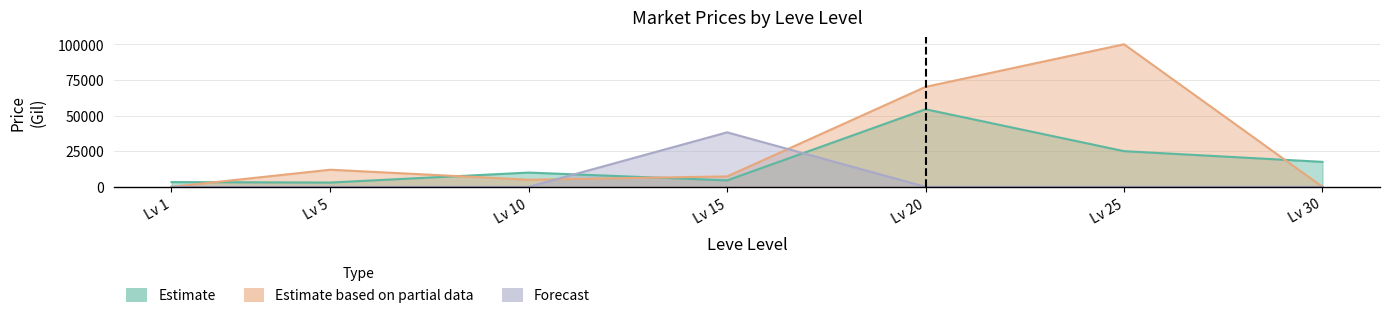

The currentAveragePrice series shows 3000.0 at Lv 5. True or false?

True